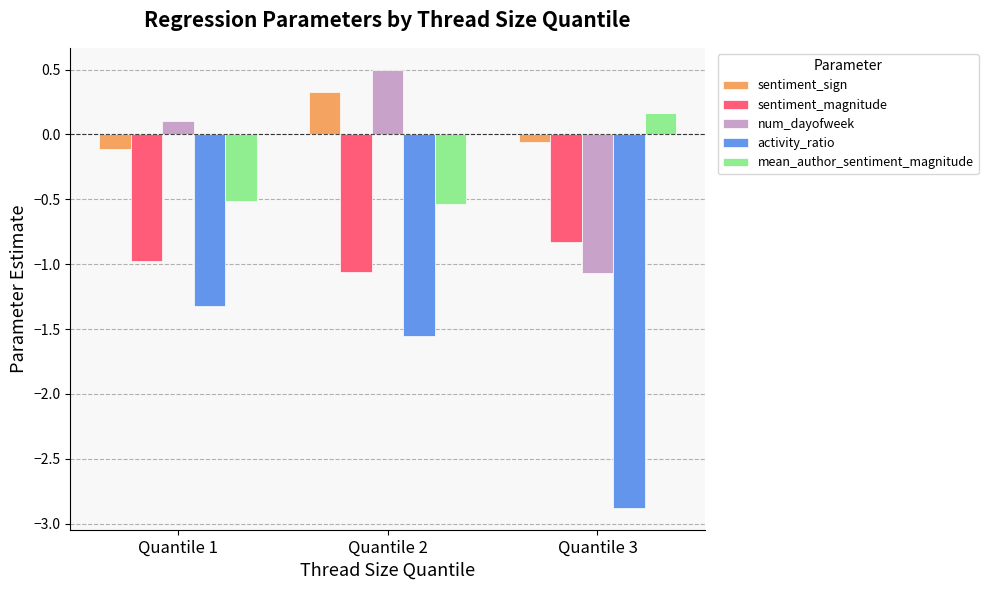

What is the difference between the maximum and second lowest values in the mean_author_sentiment_magnitude series?

0.7